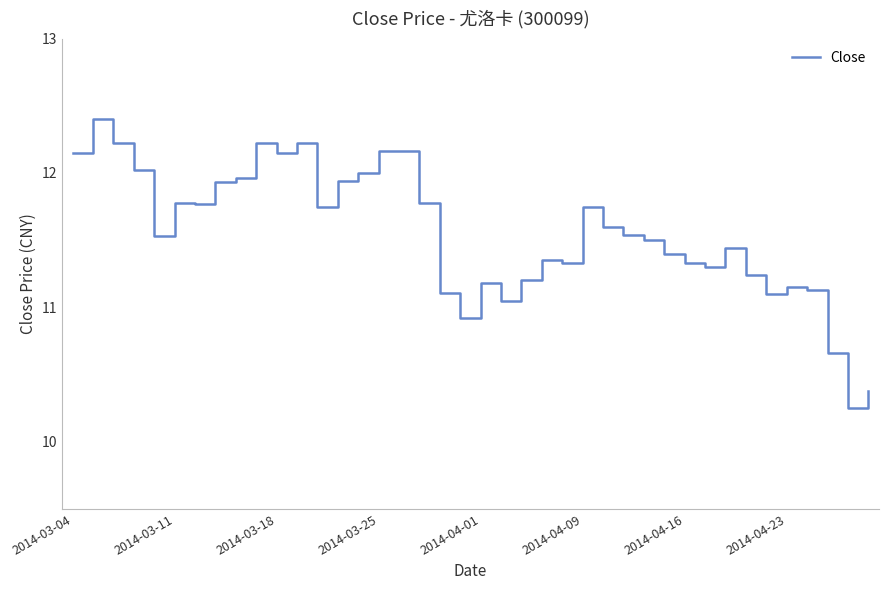

What is the maximum value shown in the chart?

12.4